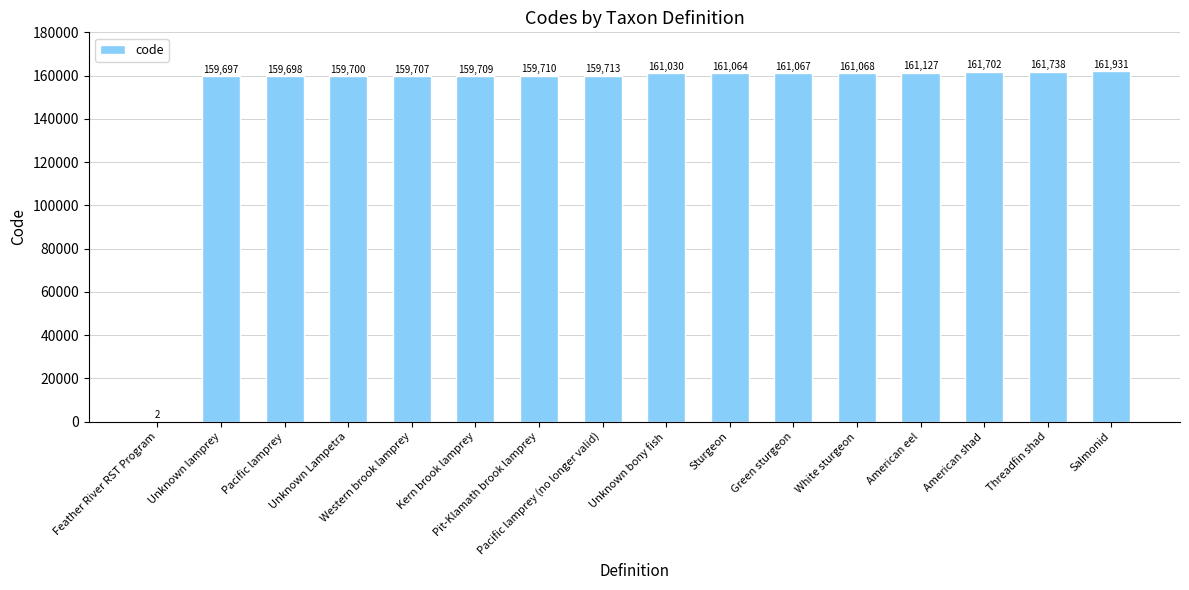

Is it true that the value at Unknown bony fish is 161030?

True